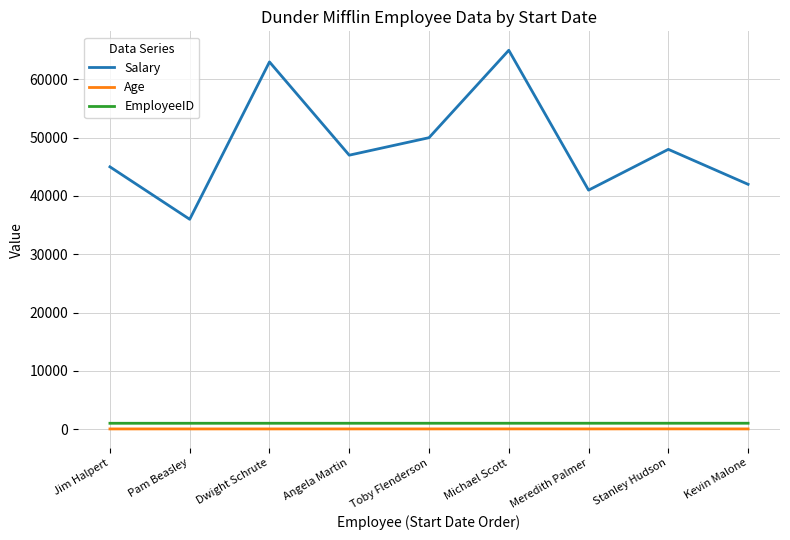

What are all the series names shown in the legend?

Salary, Age, EmployeeID